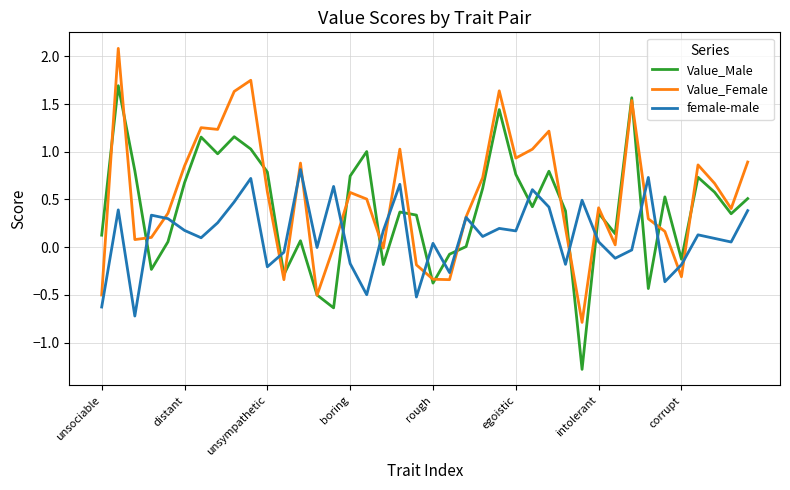

List the series in order of their overall mean, lowest first.

female-male, Value_Male, Value_Female